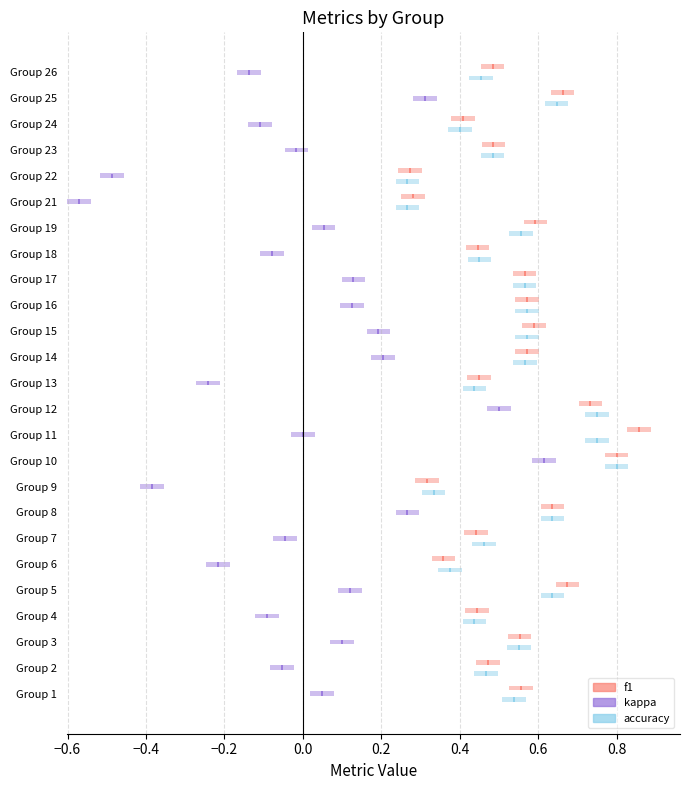

What is the difference between the f1 values at 11 and 22?

0.6